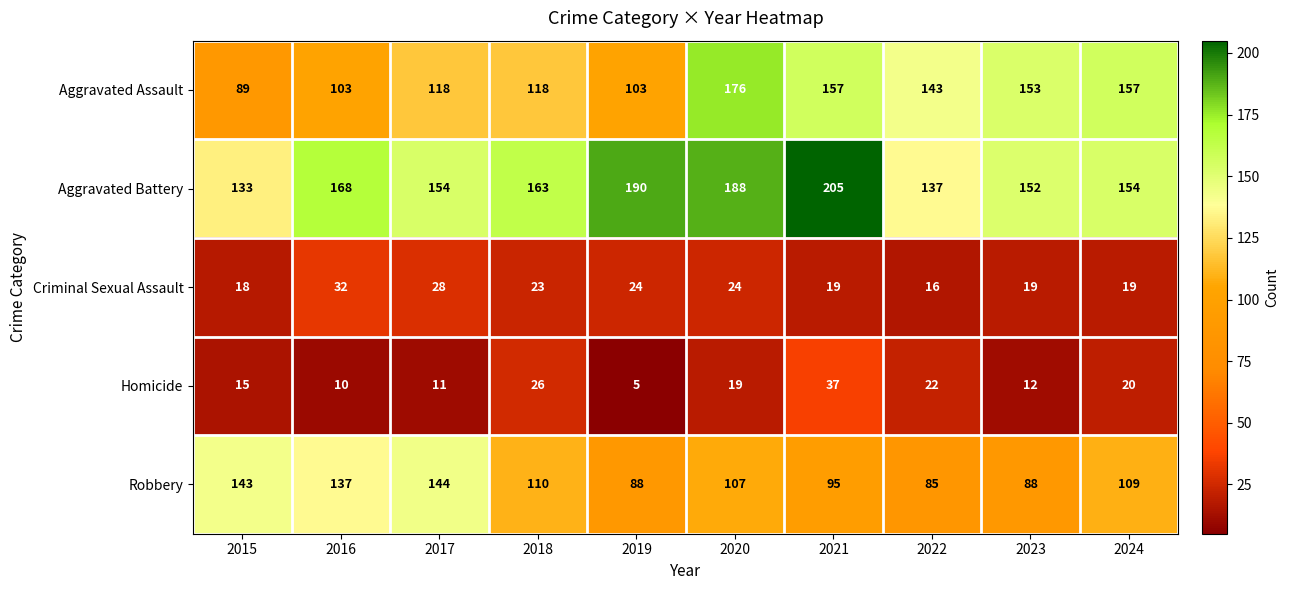

The value of Aggravated Assault at 2015 is 89. True or false?

True